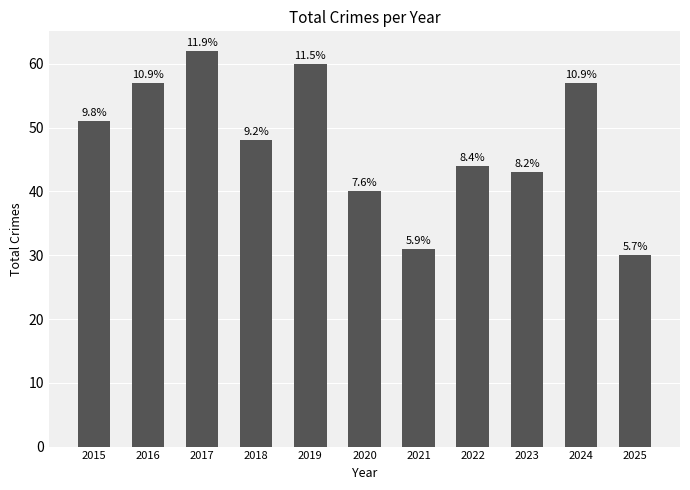

Which label corresponds to the largest value in the chart?

2017